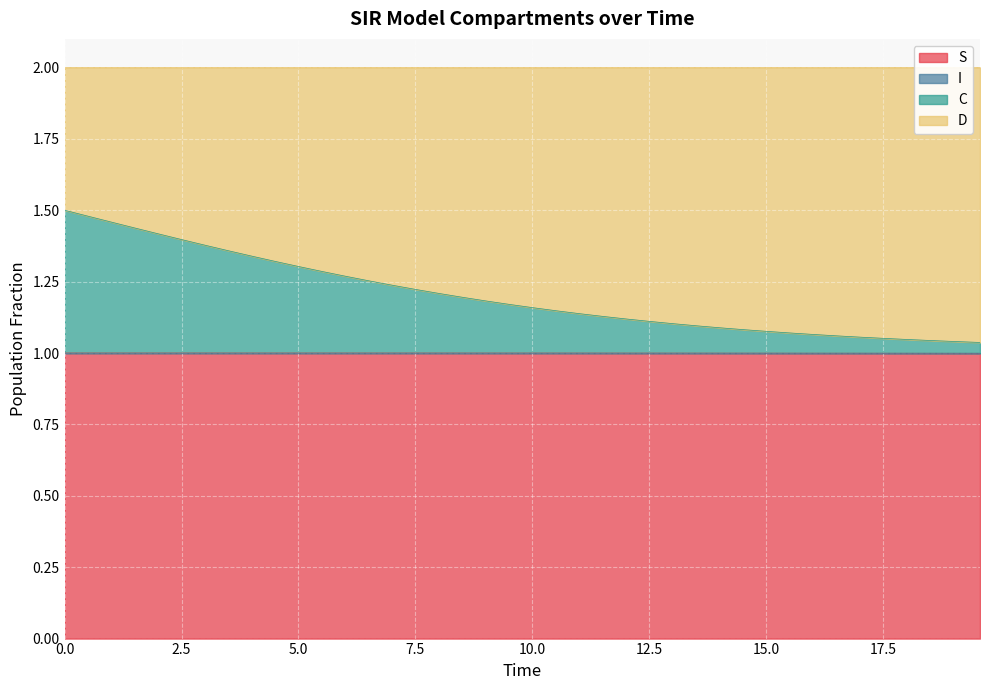

At how many categories does at least one series exceed 1?

40